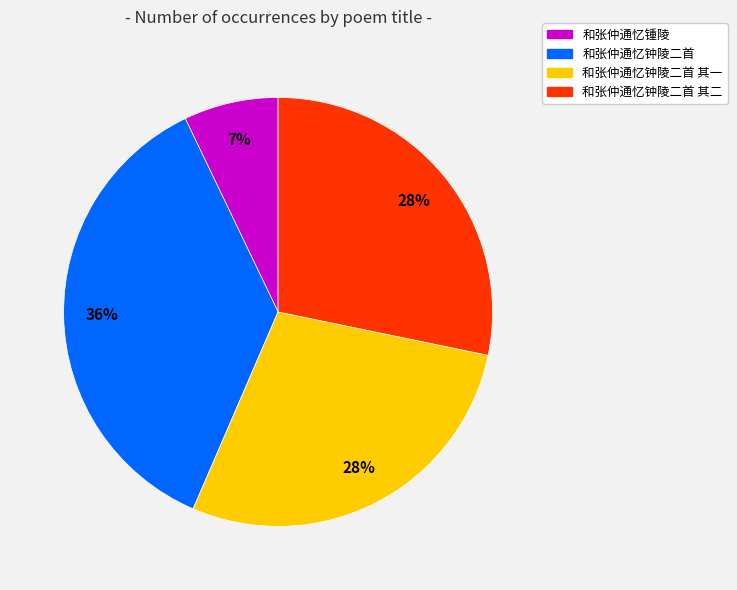

How many slices are in this pie chart?

4